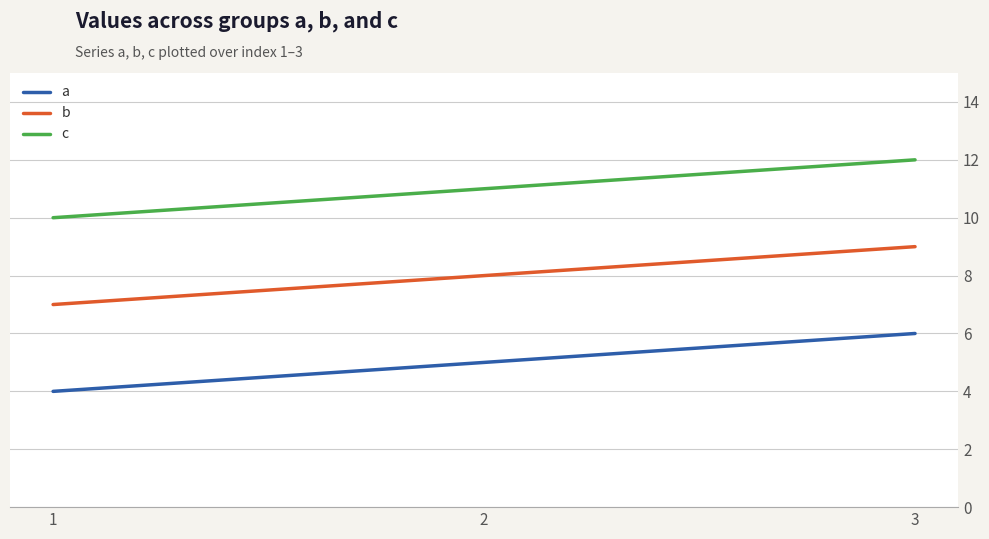

Is this an area chart (filled region under the line)?

No